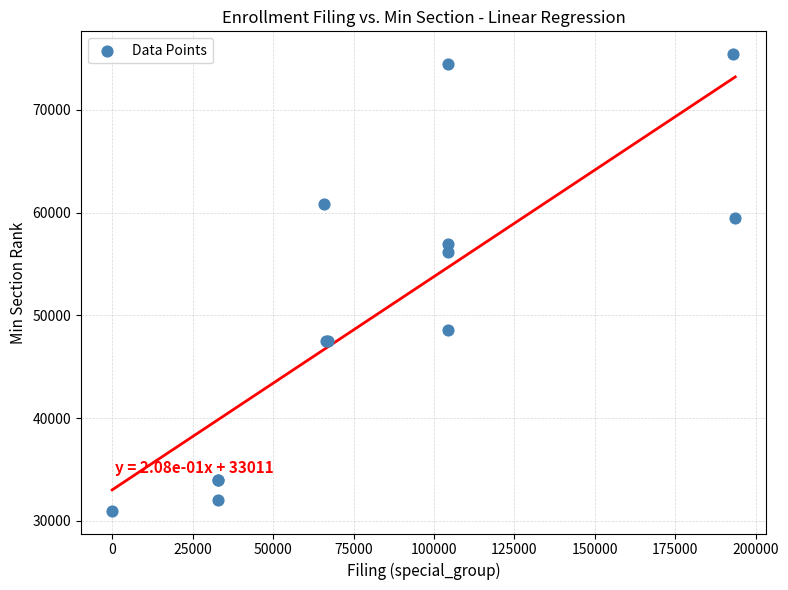

What Y value in the scatter plot is closest to 53199?

56139